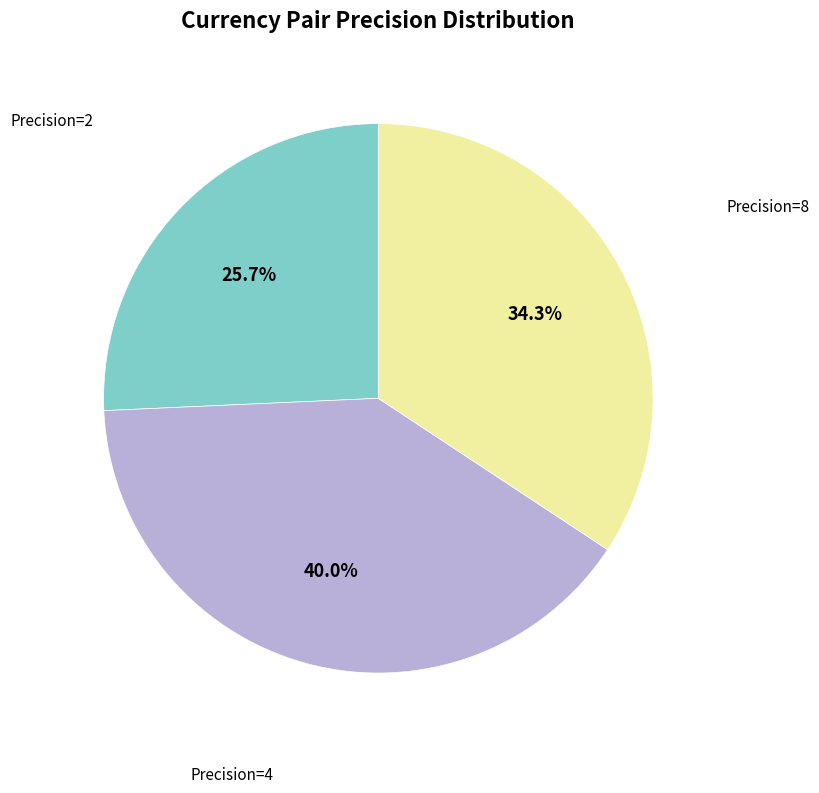

Does any single category account for the majority?

No